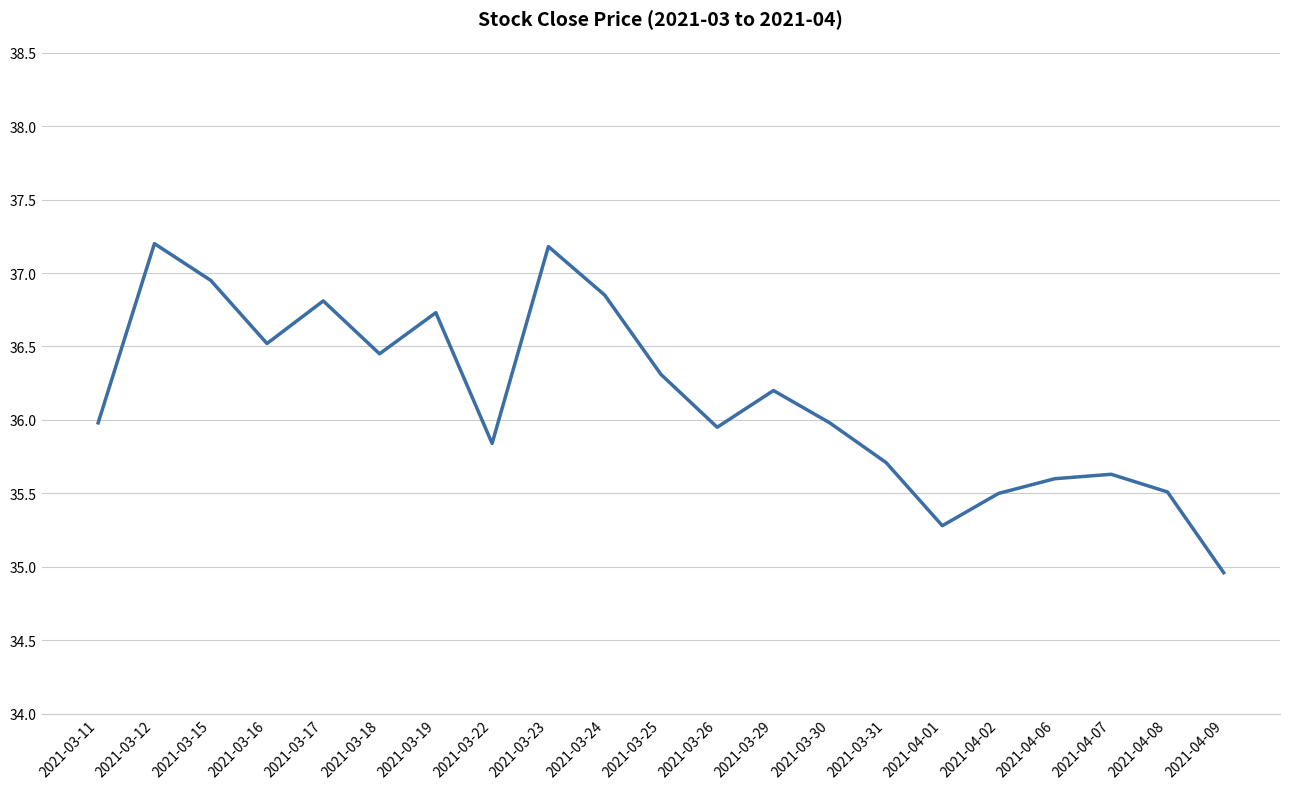

What is the difference between the values at 2021-04-01 and 2021-03-24?

1.6